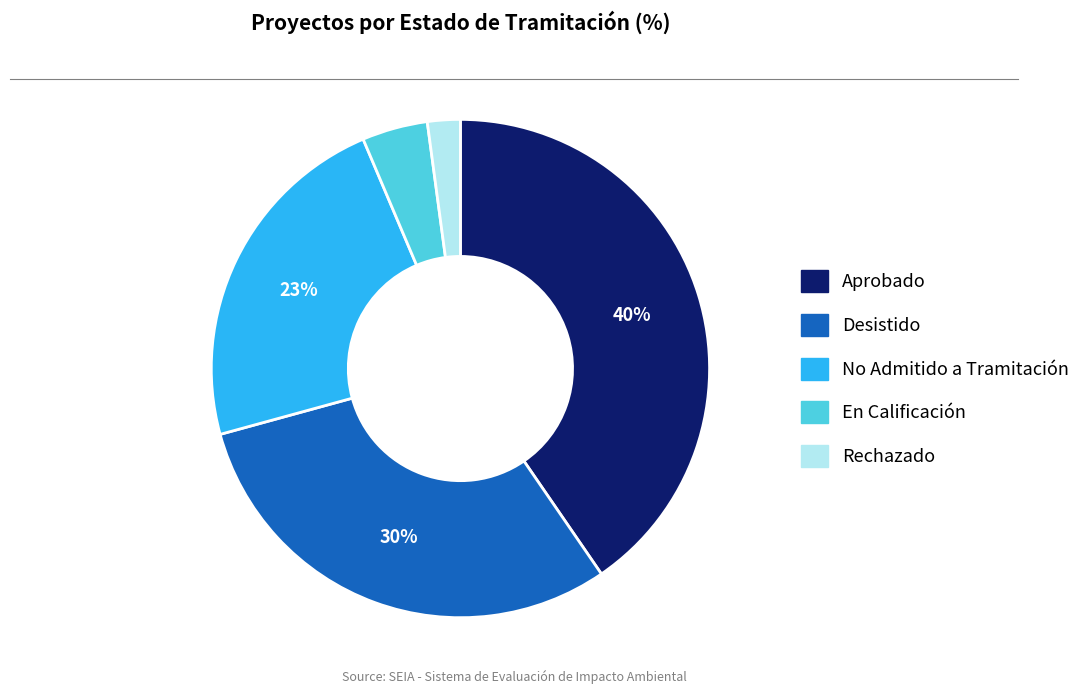

Which slice is the smallest?

Rechazado